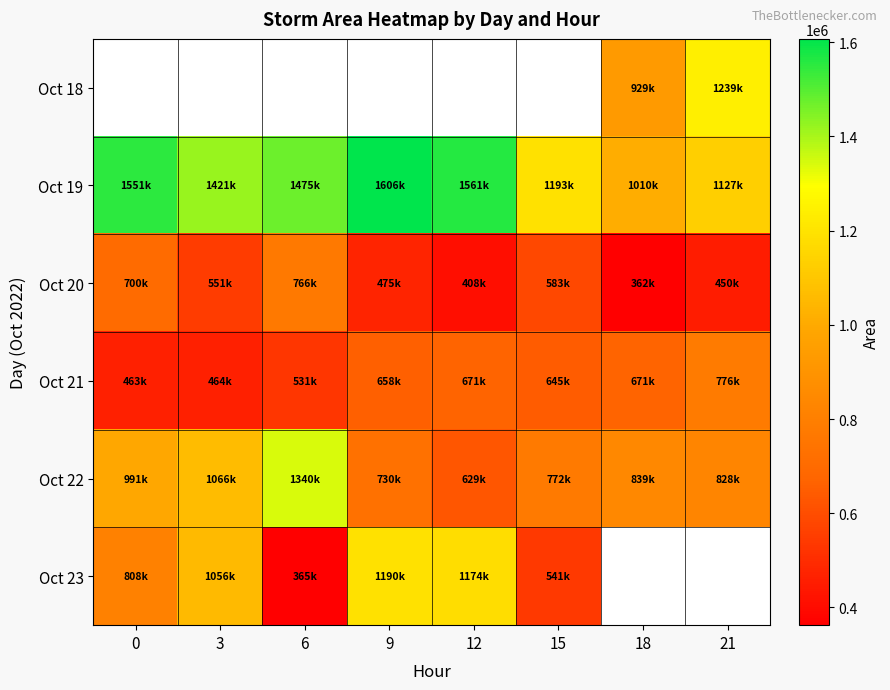

Which series has the widest spread of values?

Oct 23